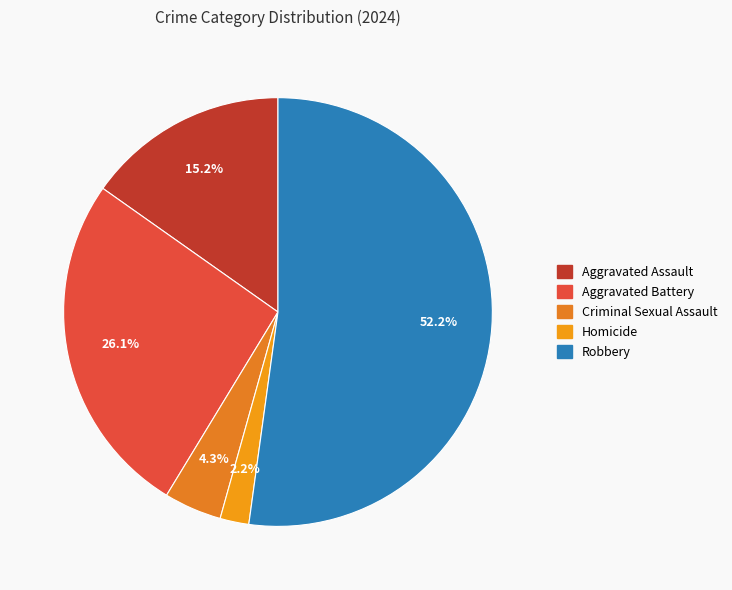

What is the change in value from Aggravated Battery to Robbery?

+12